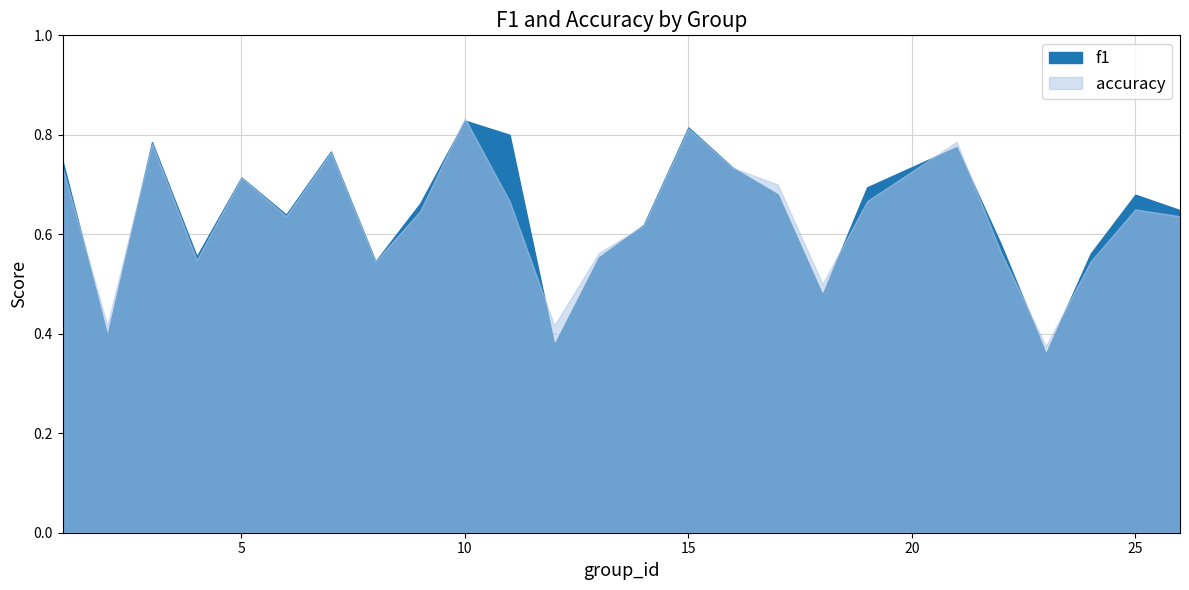

What is the difference between the maximum and minimum values in the f1 series?

0.5